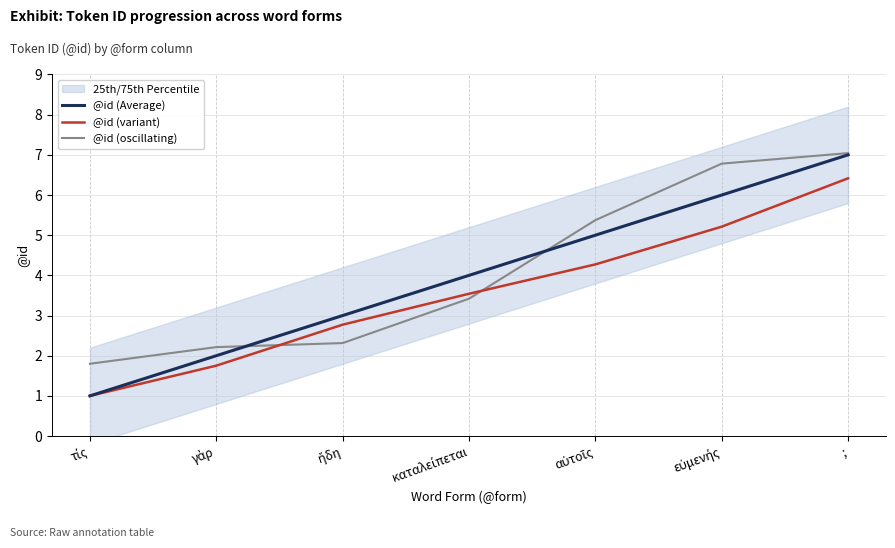

At which category is the sum across all series the highest?

;